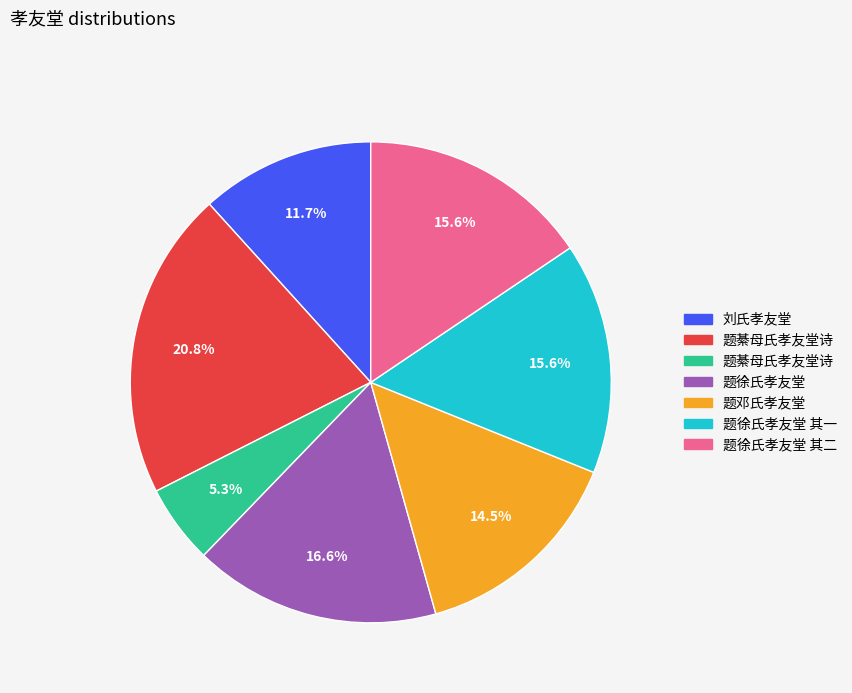

Does any single category account for the majority?

No